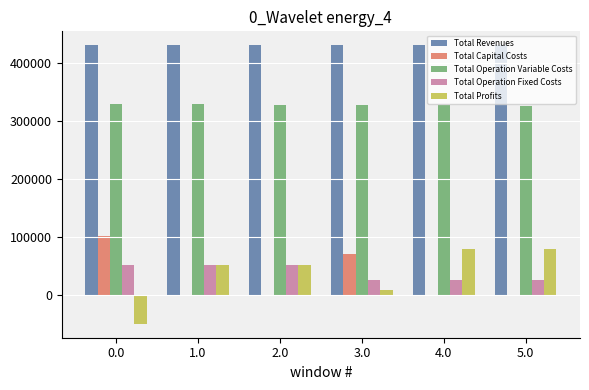

Is the value of Total Revenues at 1.0 greater than the value of Total Operation Variable Costs at 1.0?

Yes